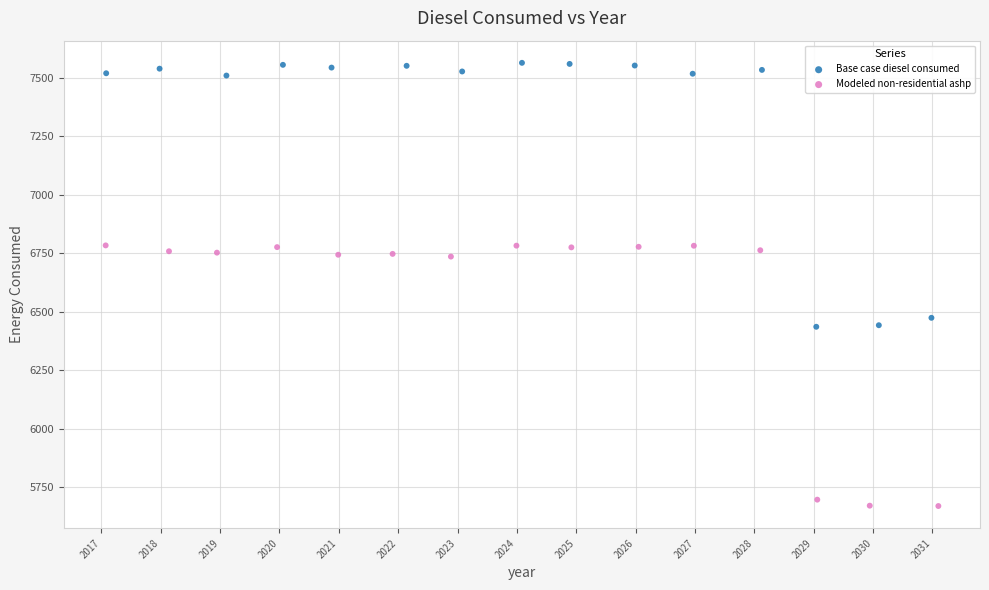

What are all the series names shown in the legend?

Base case diesel consumed, Modeled non-residential ashp